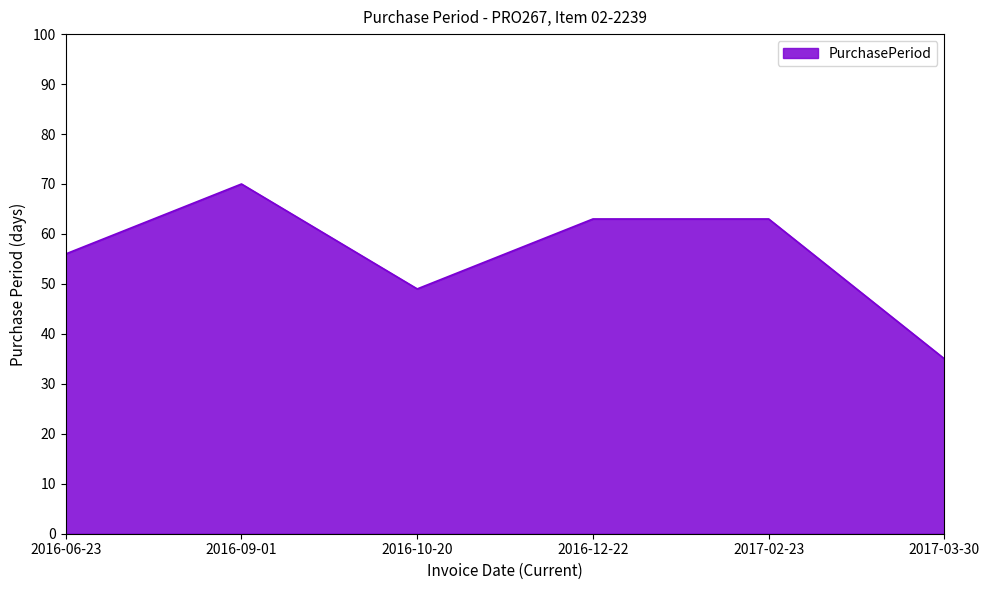

Which label corresponds to the largest value in the chart?

2016-09-01